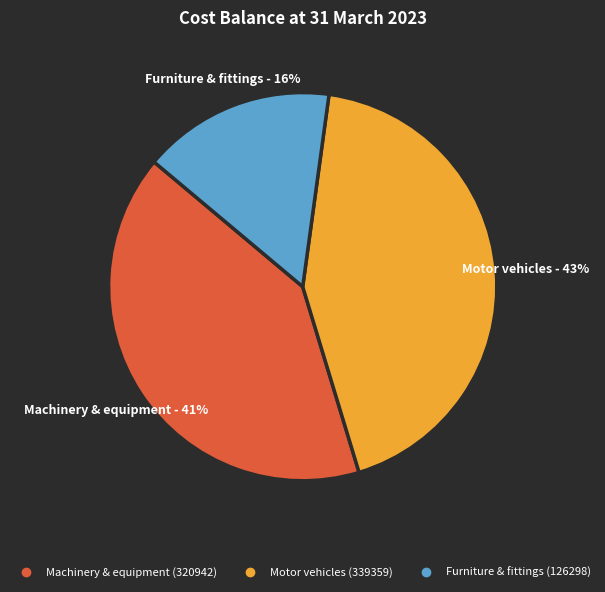

To the nearest percent, what is the average slice percentage?

33%